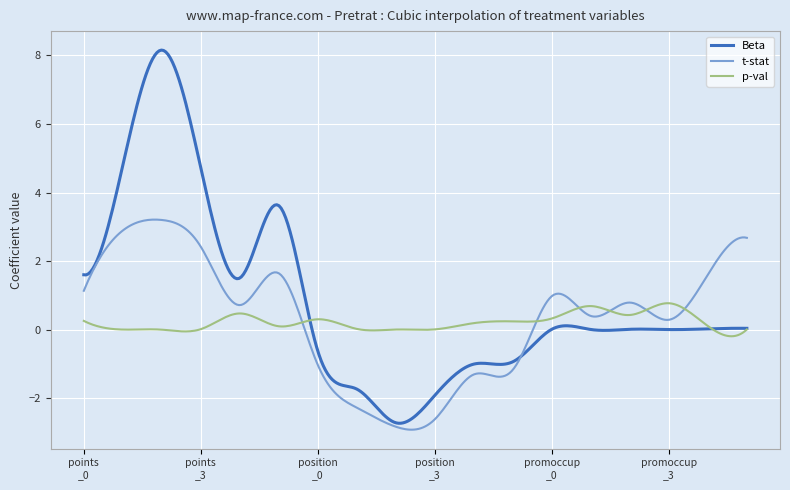

List the series in order of their peak value, highest first.

Beta, t-stat, p-val